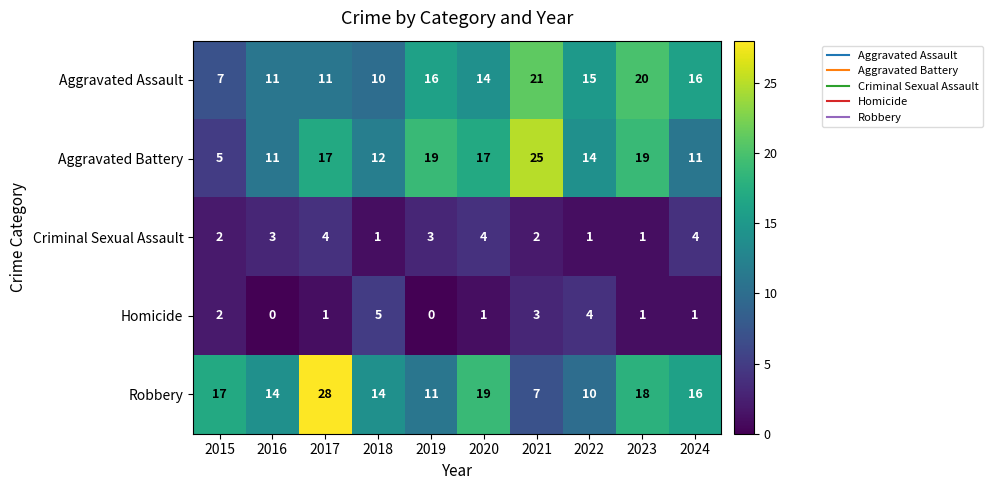

Count the number of data series in this chart.

5